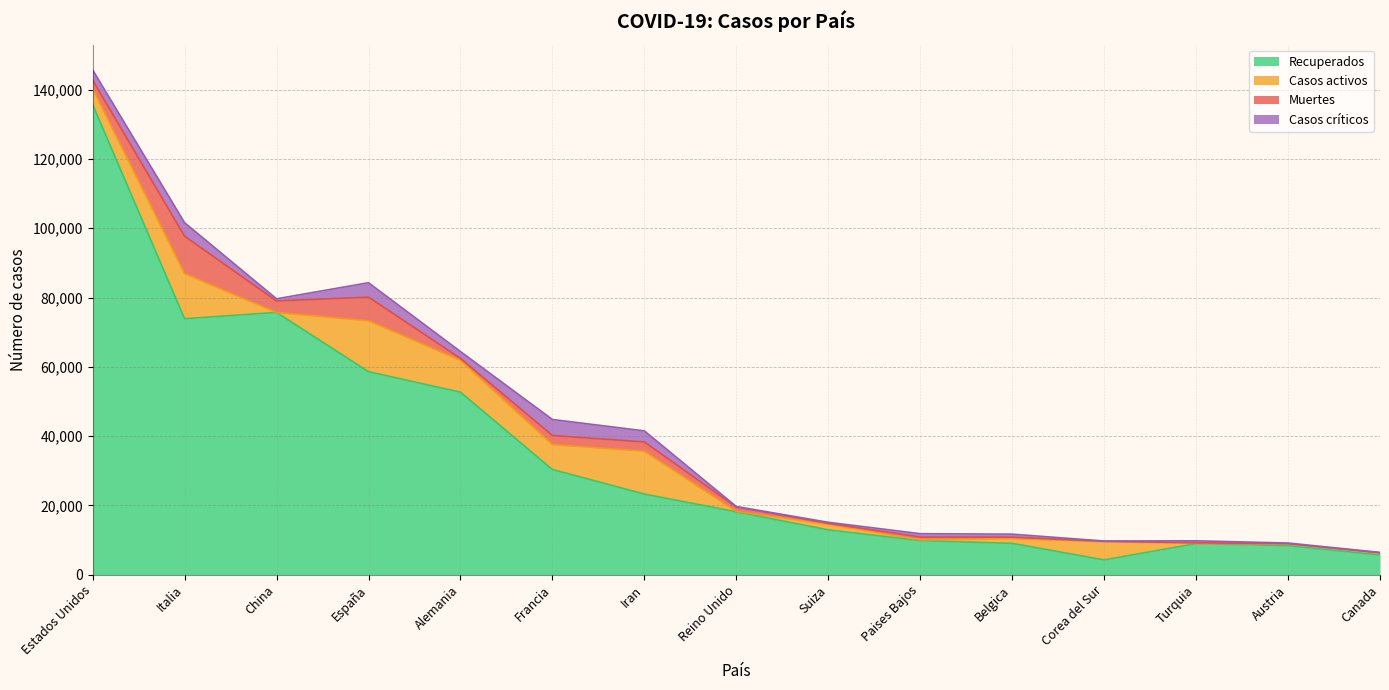

Reading left to right, list all the values displayed in this chart.

Recuperados: Estados Unidos=135684	Italia=73880	China=75700	España=58598	Alemania=52683	Francia=30366	Iran=23278	Reino Unido=18159	Suiza=12934	Paises Bajos=9845	Belgica=9046	Corea del Sur=4275	Turquia=8981	Austria=8393	Canada=5682
Casos activos: Estados Unidos=4562	Italia=13030	China=0	España=14709	Alemania=9211	Francia=7202	Iran=12391	Reino Unido=135	Suiza=1595	Paises Bajos=250	Belgica=1359	Corea del Sur=5228	Turquia=105	Austria=479	Canada=573
Muertes: Estados Unidos=2489	Italia=10779	China=3304	España=6803	Alemania=541	Francia=2606	Iran=2640	Reino Unido=1228	Suiza=300	Paises Bajos=771	Belgica=431	Corea del Sur=158	Turquia=131	Austria=86	Canada=65
Casos críticos: Estados Unidos=2970	Italia=3906	China=633	España=4165	Alemania=1979	Francia=4632	Iran=3206	Reino Unido=163	Suiza=301	Paises Bajos=972	Belgica=867	Corea del Sur=59	Turquia=568	Austria=187	Canada=120